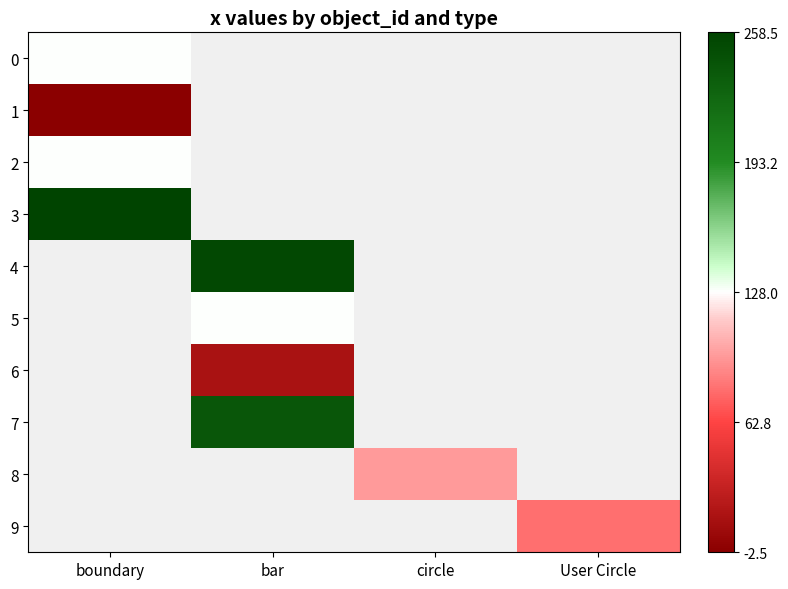

Count the number of categories in the chart.

4